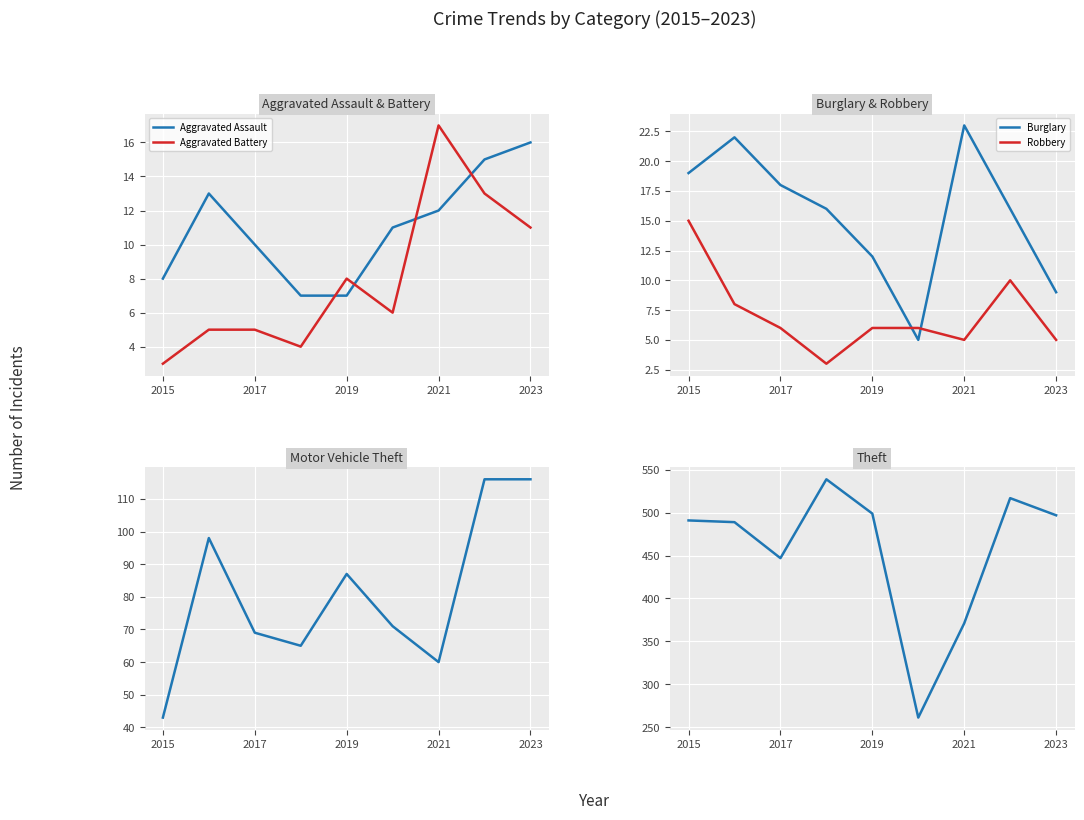

How many lines are shown in the chart?

6